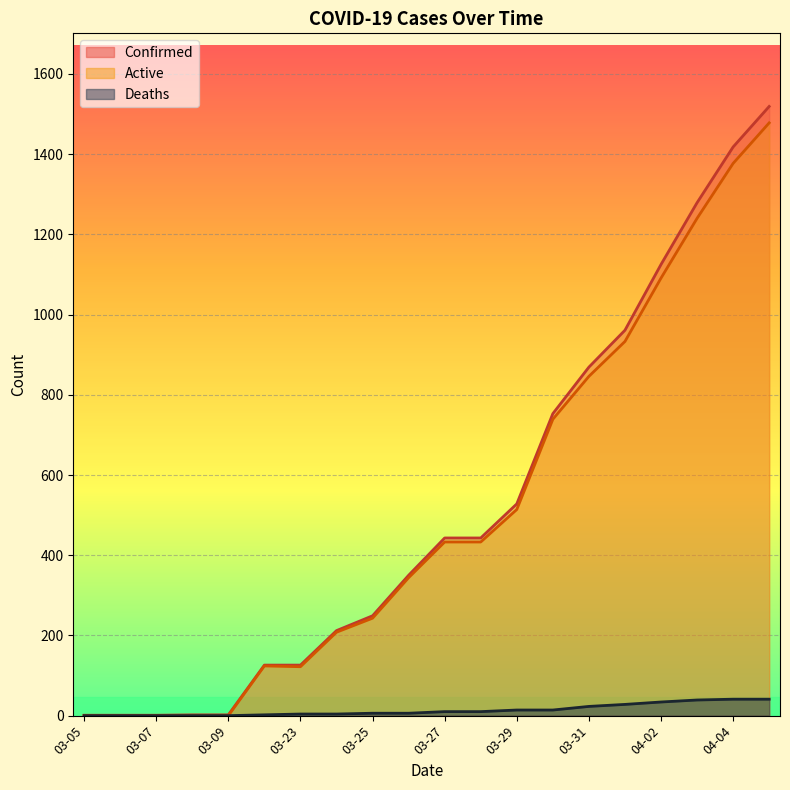

Count the number of categories in the chart.

20